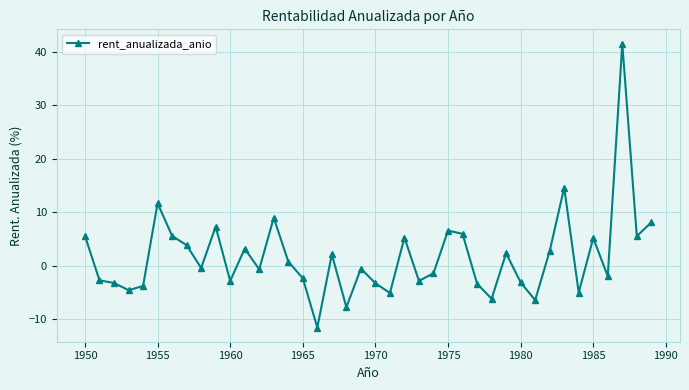

How many series are shown in this chart?

1